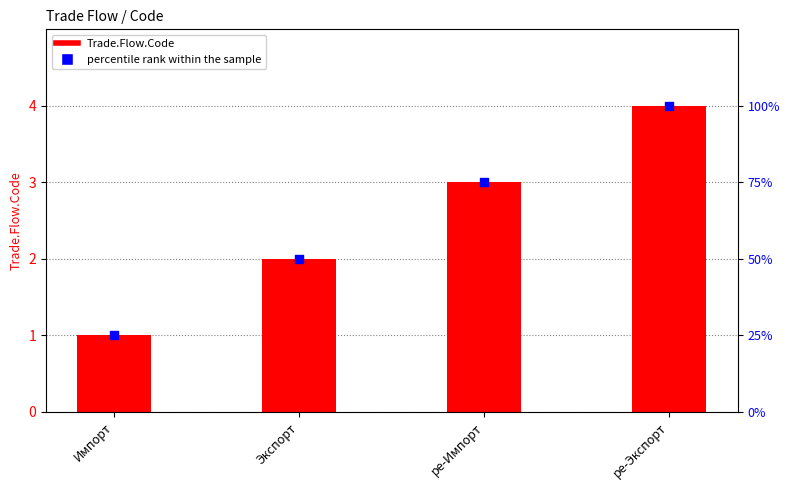

What are all the series names shown in the legend?

Trade.Flow.Code, percentile rank within the sample